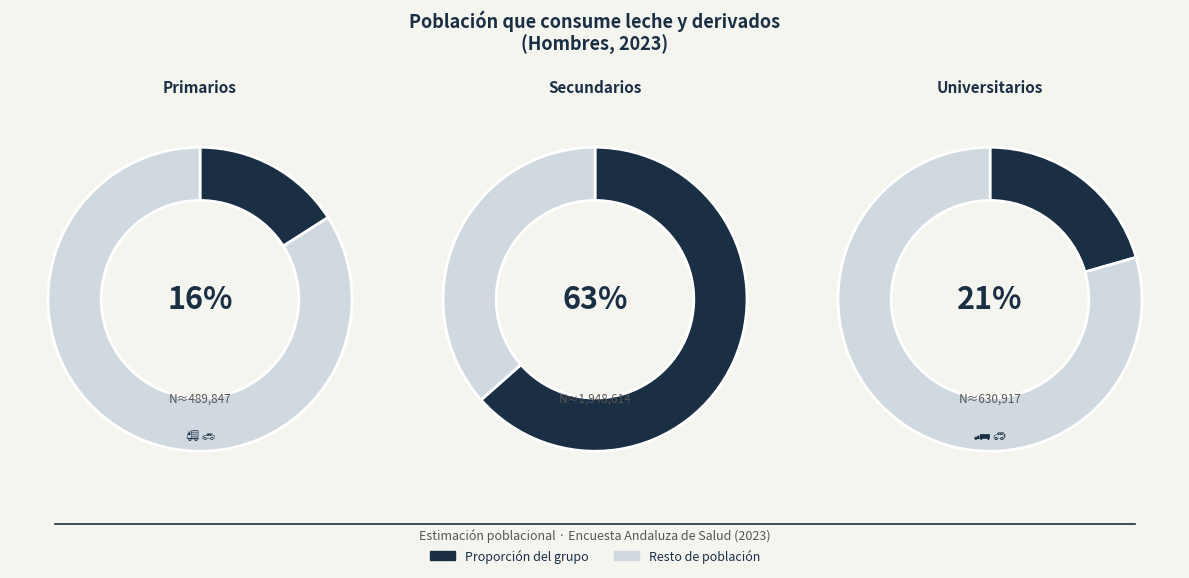

True or false: Secundarios accounts for 55% of the total.

False